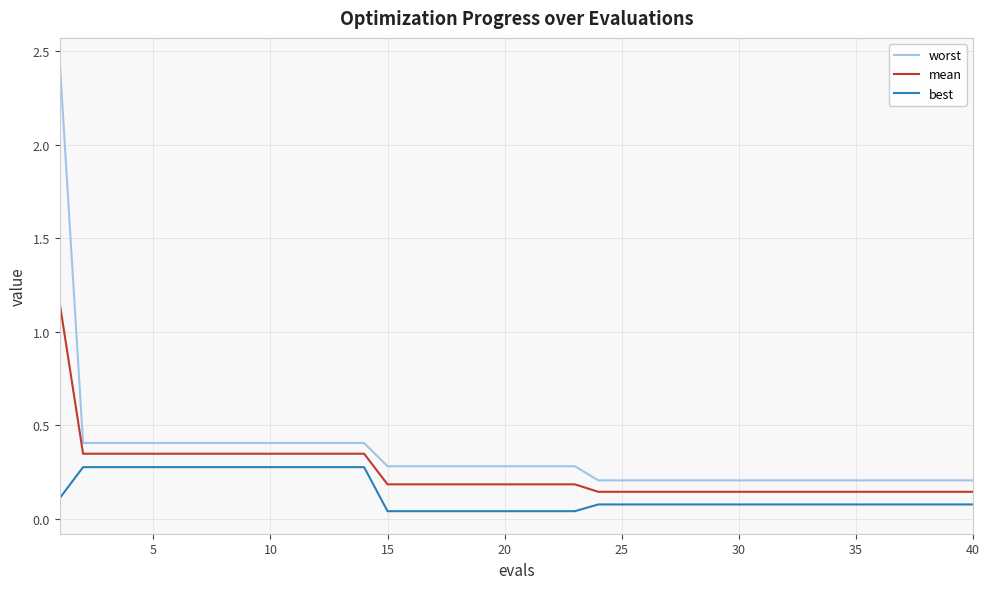

List the series in order of their peak value, lowest first.

best, mean, worst